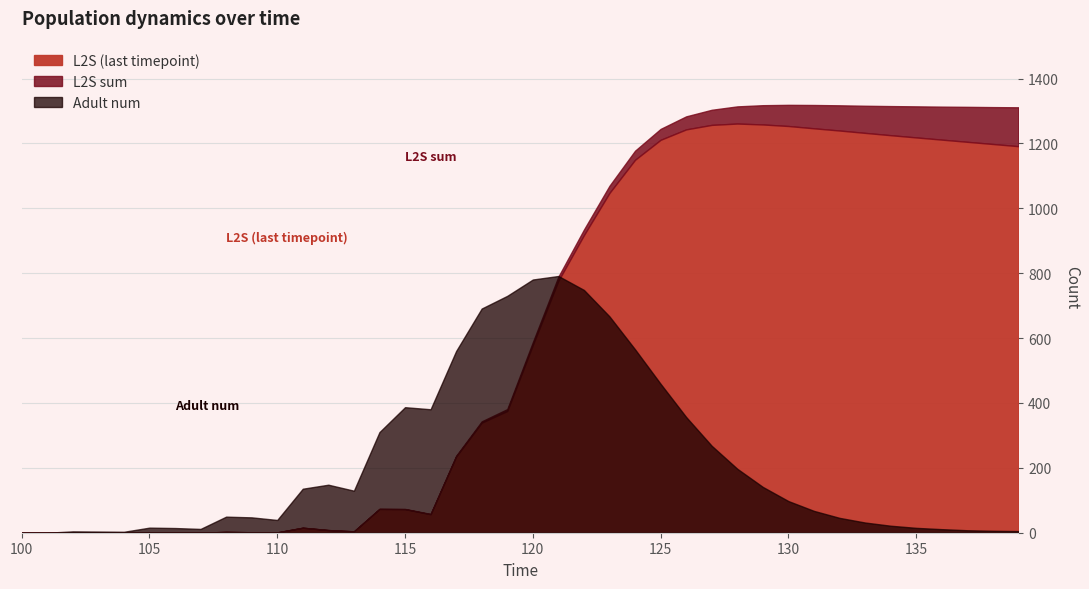

List the series in order of their peak value, highest first.

L2S sum, L2S (last timepoint), Adult num